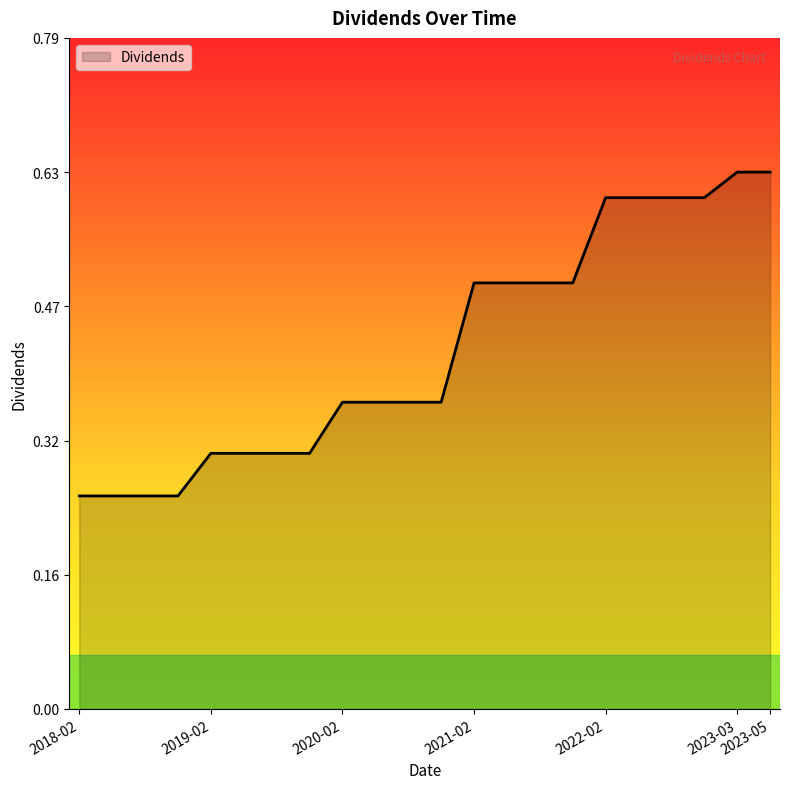

Count the values in the range 0 to 1.

22